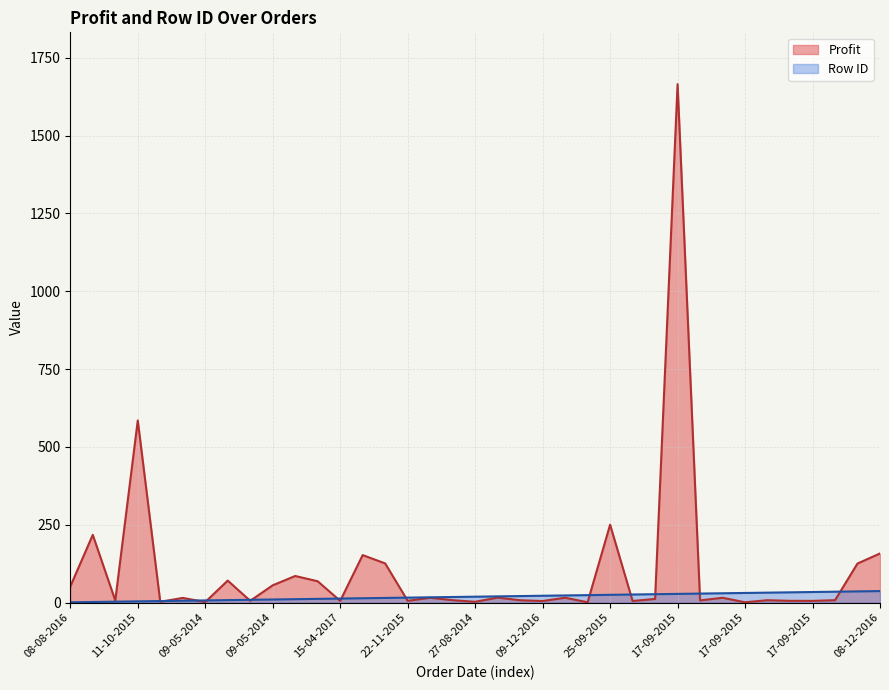

Reading left to right, list all the values displayed in this chart.

Profit: 51.7	217.6	6.9	585.1	2.5	15.2	1.8	70.7	5.8	55.6	85.5	68.6	5.6	152.6	125.9	5.8	15.5	7.8	2.6	16.0	7.6	5.1	15.7	1.0	250.3	5.2	11.8	1665.1	7.1	15.5	1.1	7.7	5.7	5.6	7.8	125.6	157.8
Row ID: 1.0	2.0	3.0	4.0	5.0	6.0	7.0	8.0	9.0	10.0	11.0	12.0	13.0	14.0	15.0	16.0	17.0	18.0	19.0	20.0	21.0	22.0	23.0	24.0	25.0	26.0	27.0	28.0	29.0	30.0	31.0	32.0	33.0	34.0	35.0	36.0	37.0